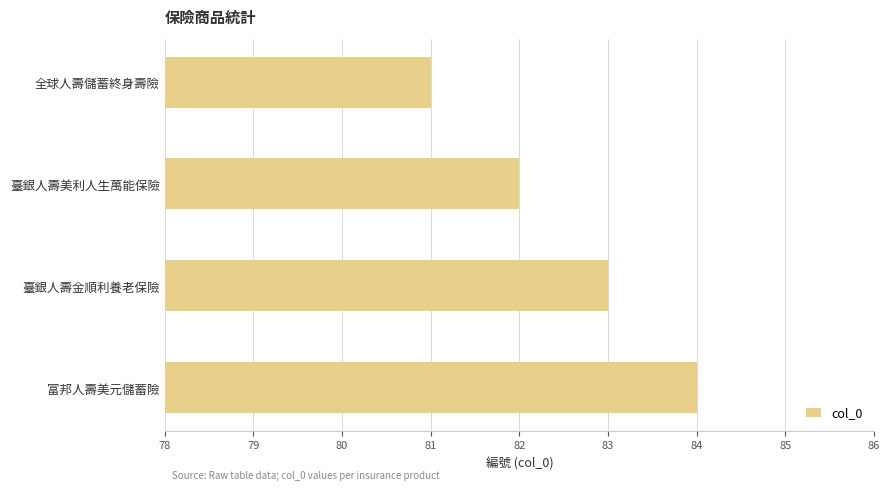

Reading top to bottom, what are all the values shown in this chart?

全球人壽儲蓄終身壽險=81	臺銀人壽美利人生萬能保險=82	臺銀人壽金順利養老保險=83	富邦人壽美元儲蓄險=84